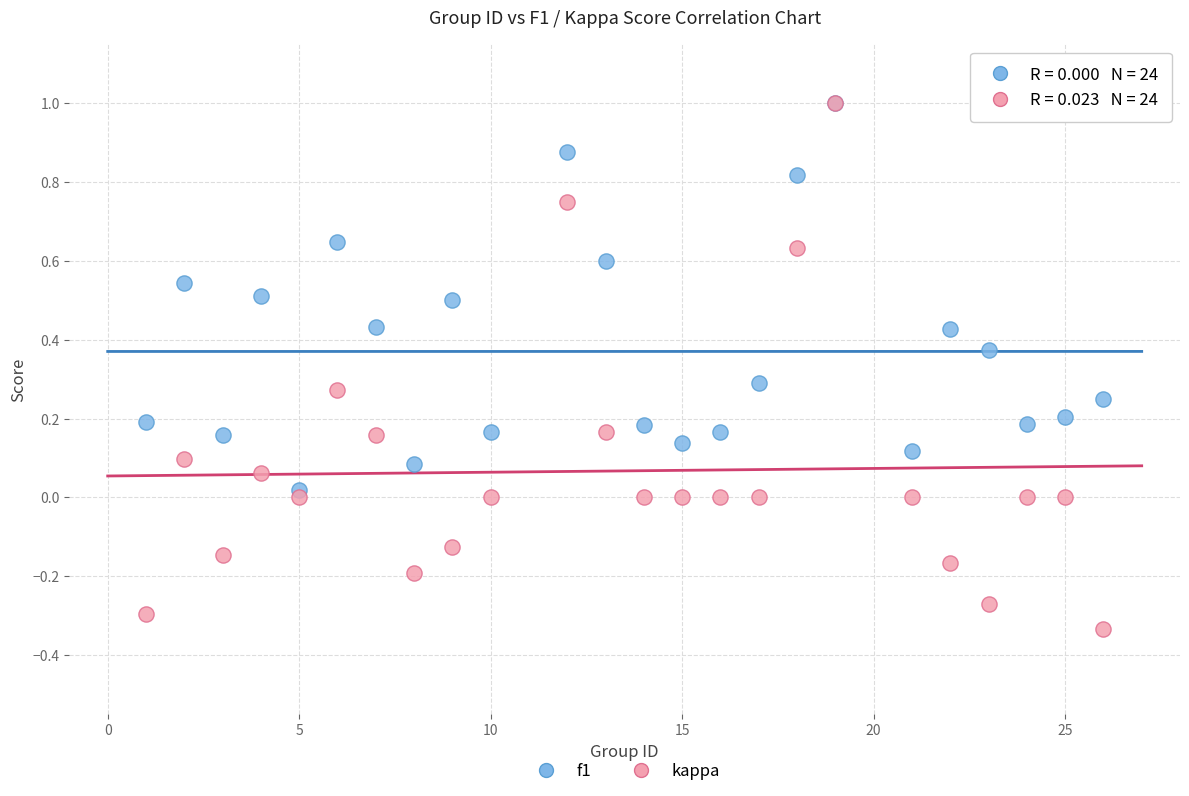

Which series has the widest spread of Y values?

kappa